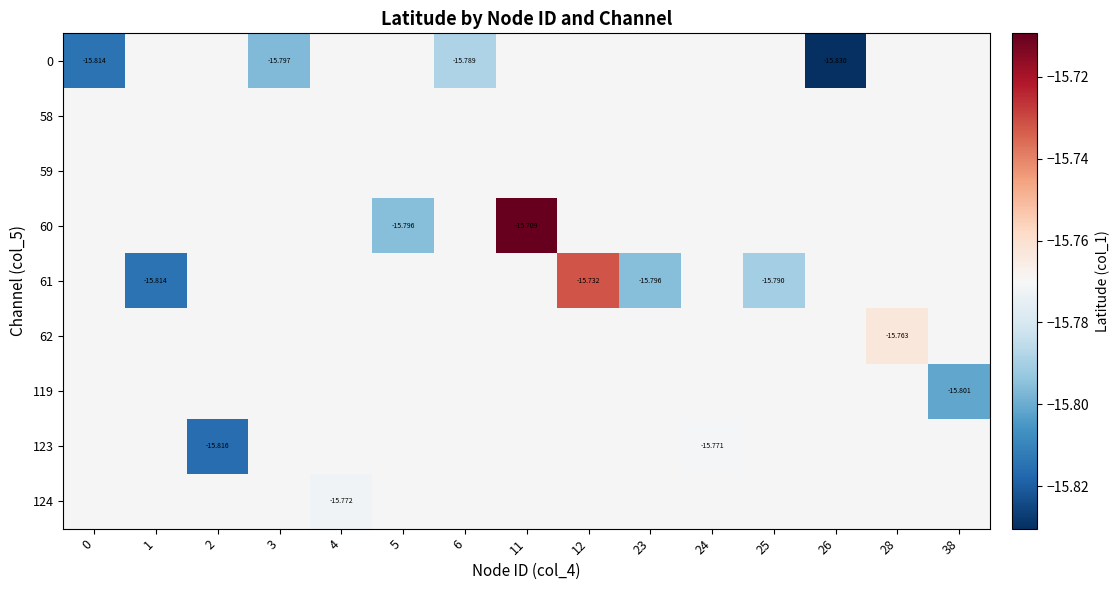

What is the sum of the row_4 values at 23 and 1?

-31.6